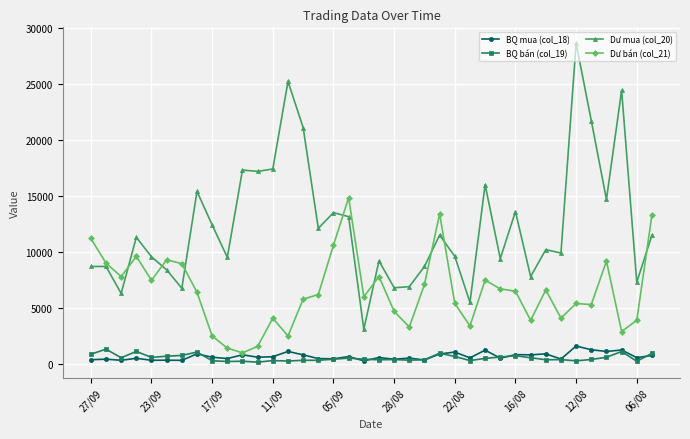

True or false: BQ bán (col_19) has more than 0 points higher than both neighbors.

True